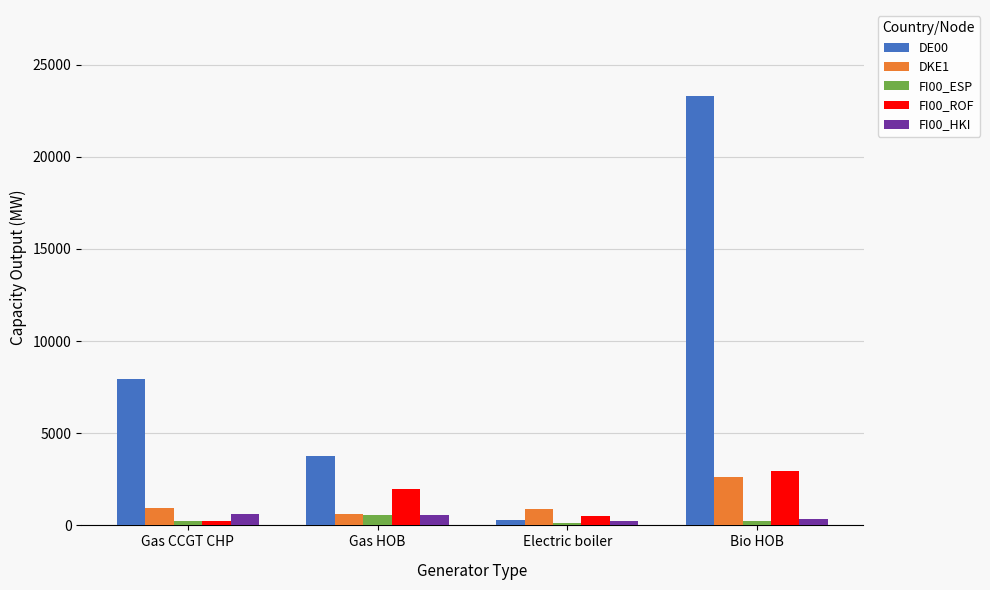

The DE00 series shows 6658 at Gas HOB. True or false?

False